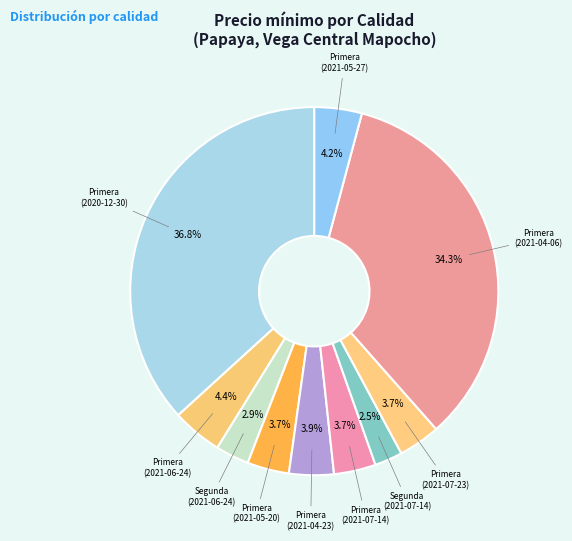

How many slices are in this pie chart?

10